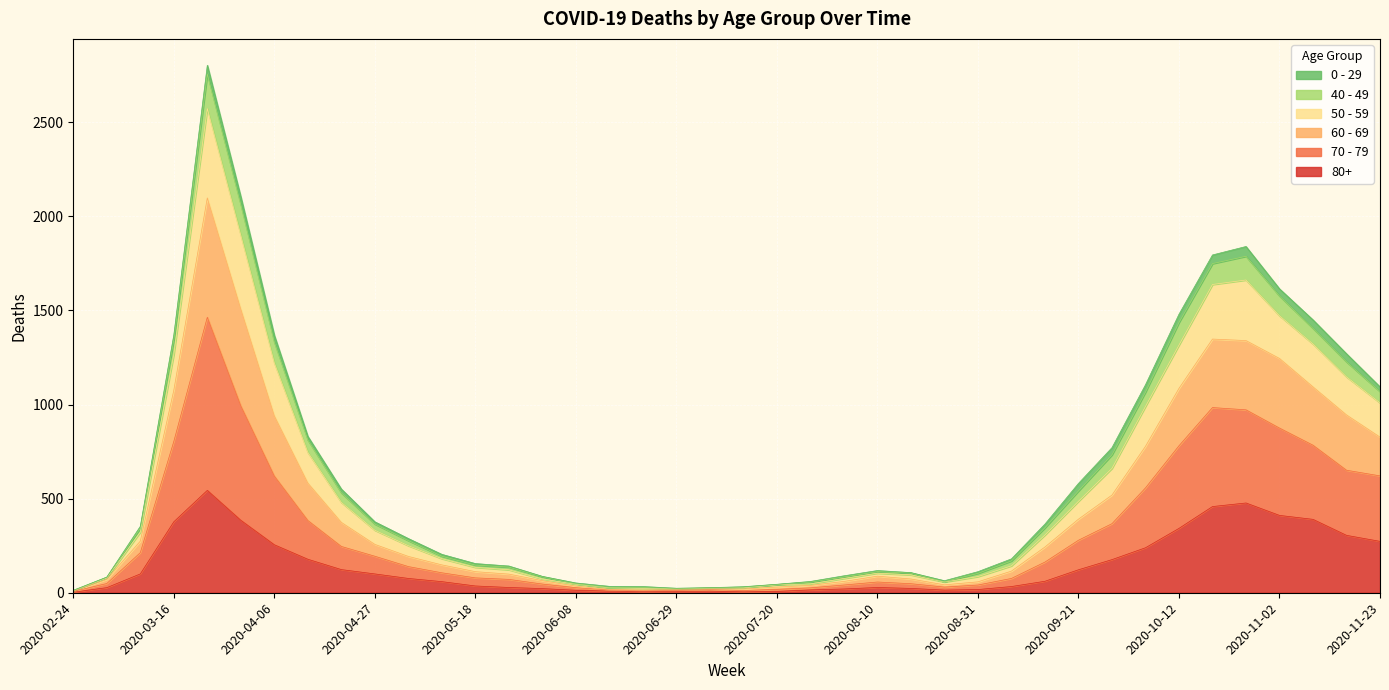

True or false: 80+ and 70 - 79 cross at least once.

False